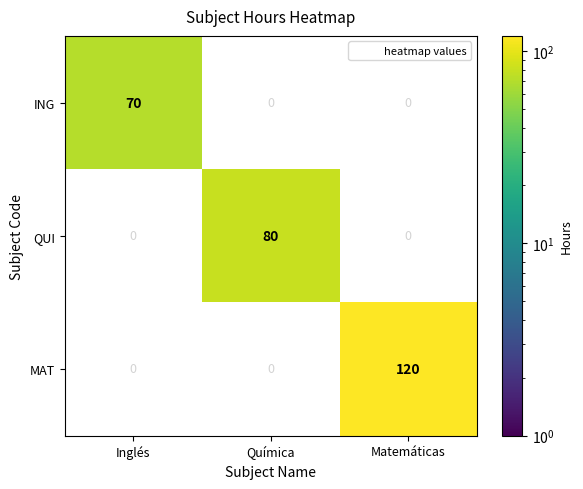

Which has a higher value, Inglés or Química?

Química